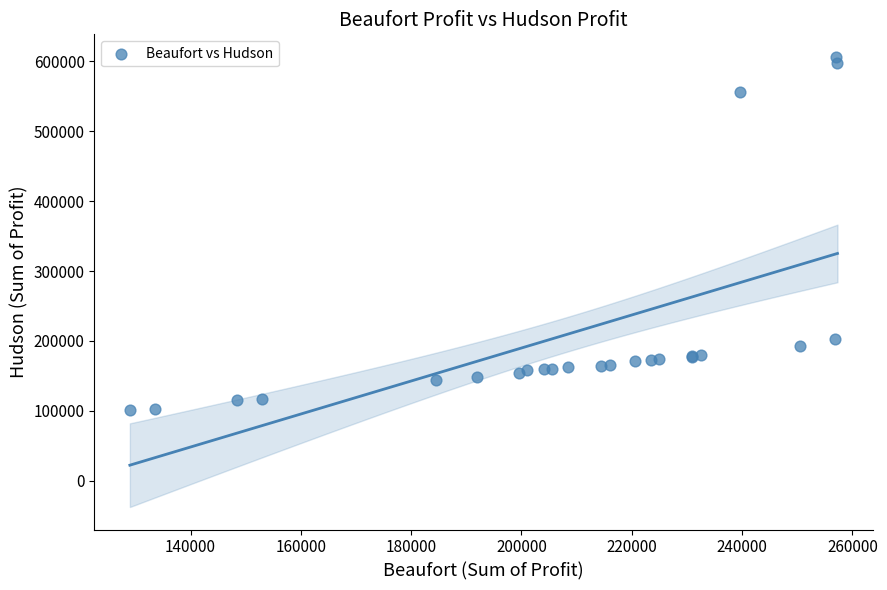

What Y value in the scatter plot is closest to 353574?

203125.0